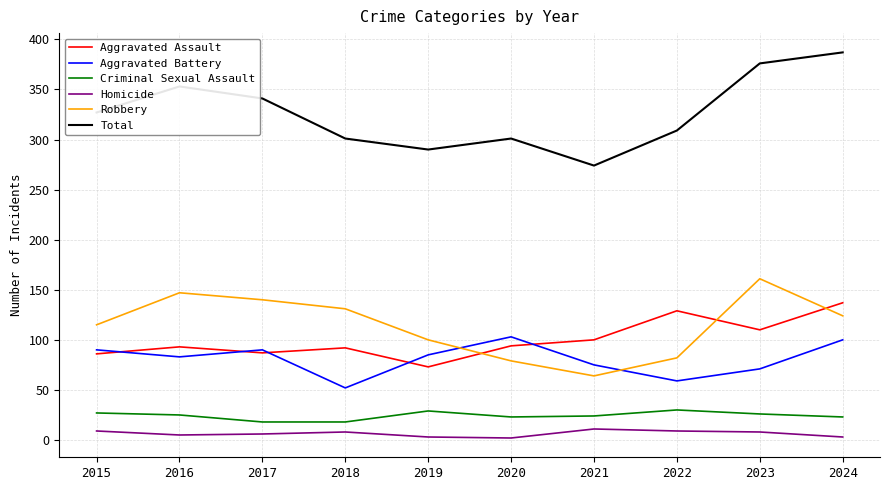

Which series has the largest range (max minus min)?

Total